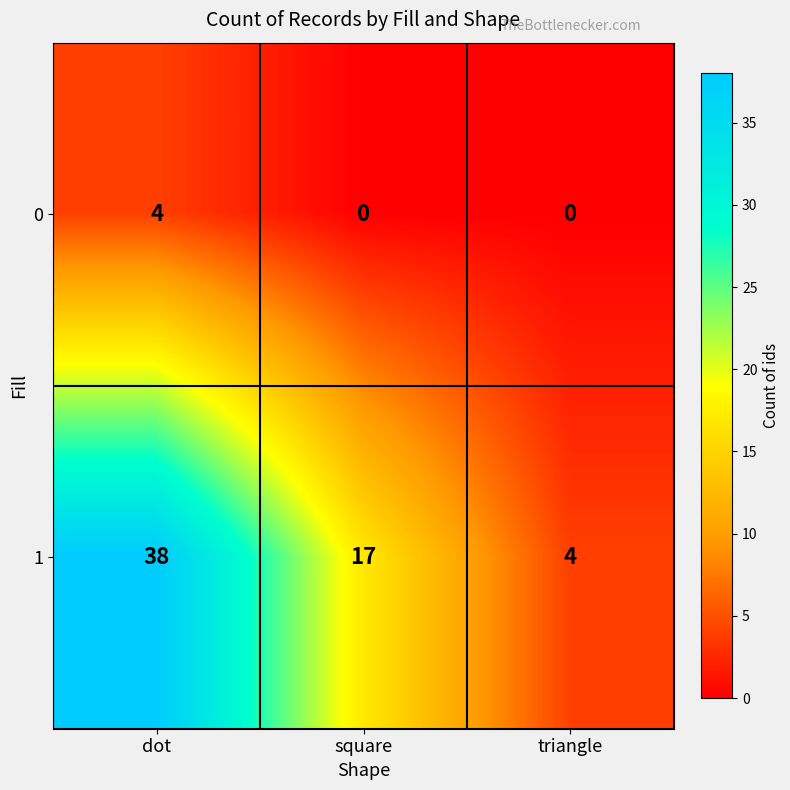

True or false: 1 has a value of 26 at square.

False